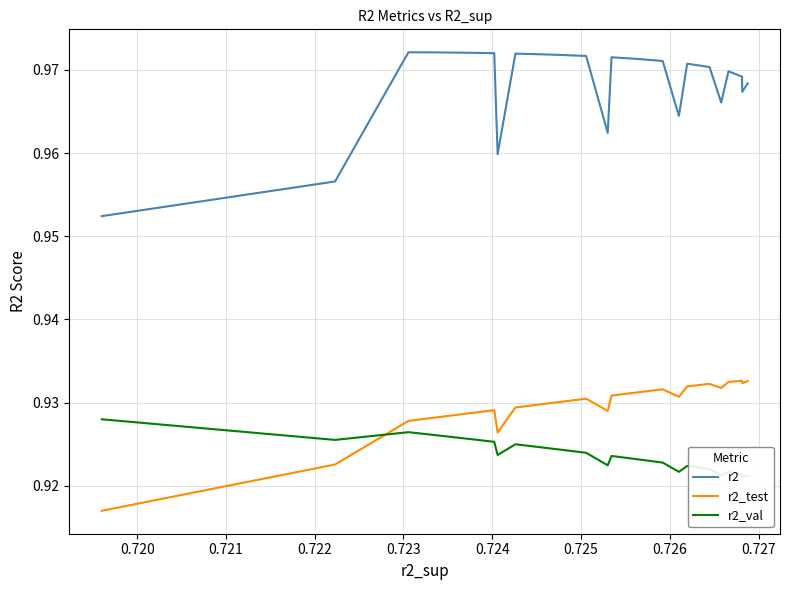

What are all the series names shown in the legend?

r2, r2_test, r2_val